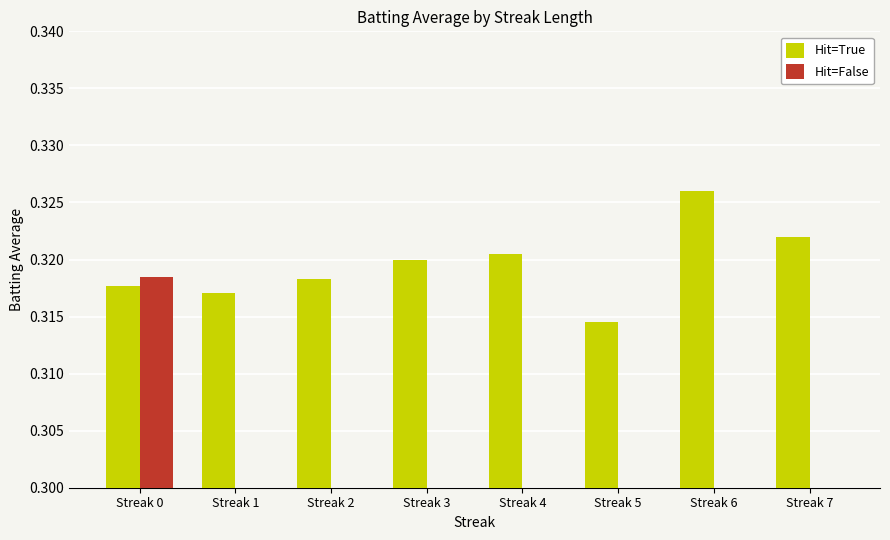

True or false: Hit=False has a value of -0.2 at Streak 3.

False